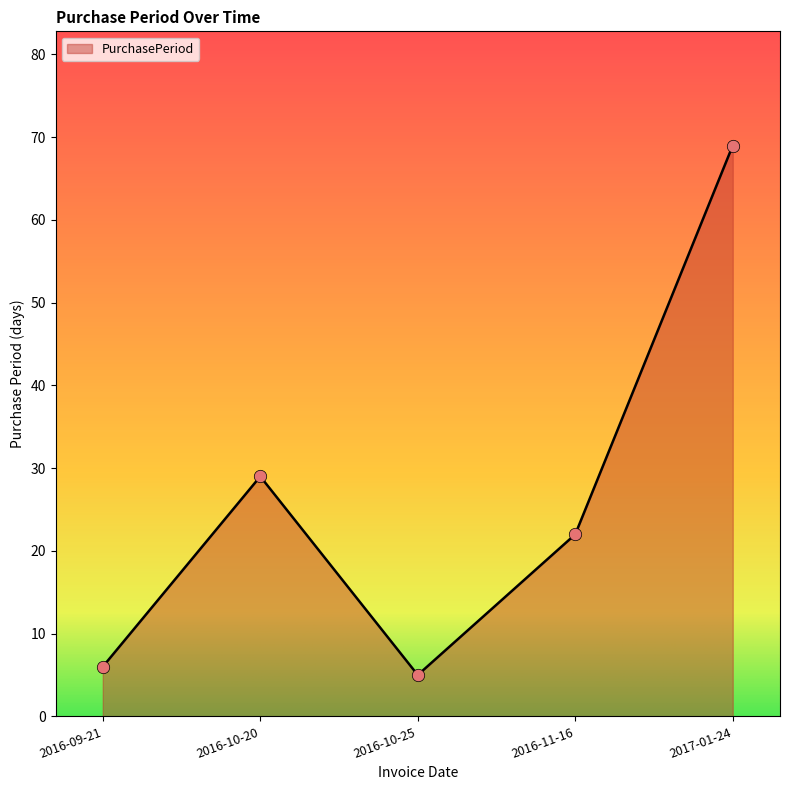

What is the change in value from 2016-10-20 to 2016-11-16?

-7